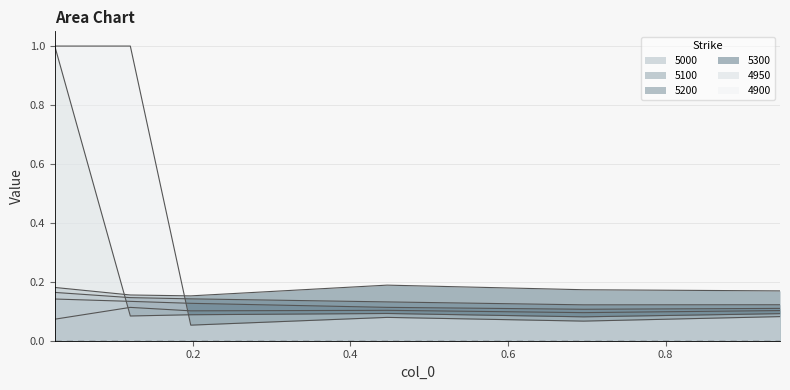

At which category does 5000 reach its first local peak?

0.2